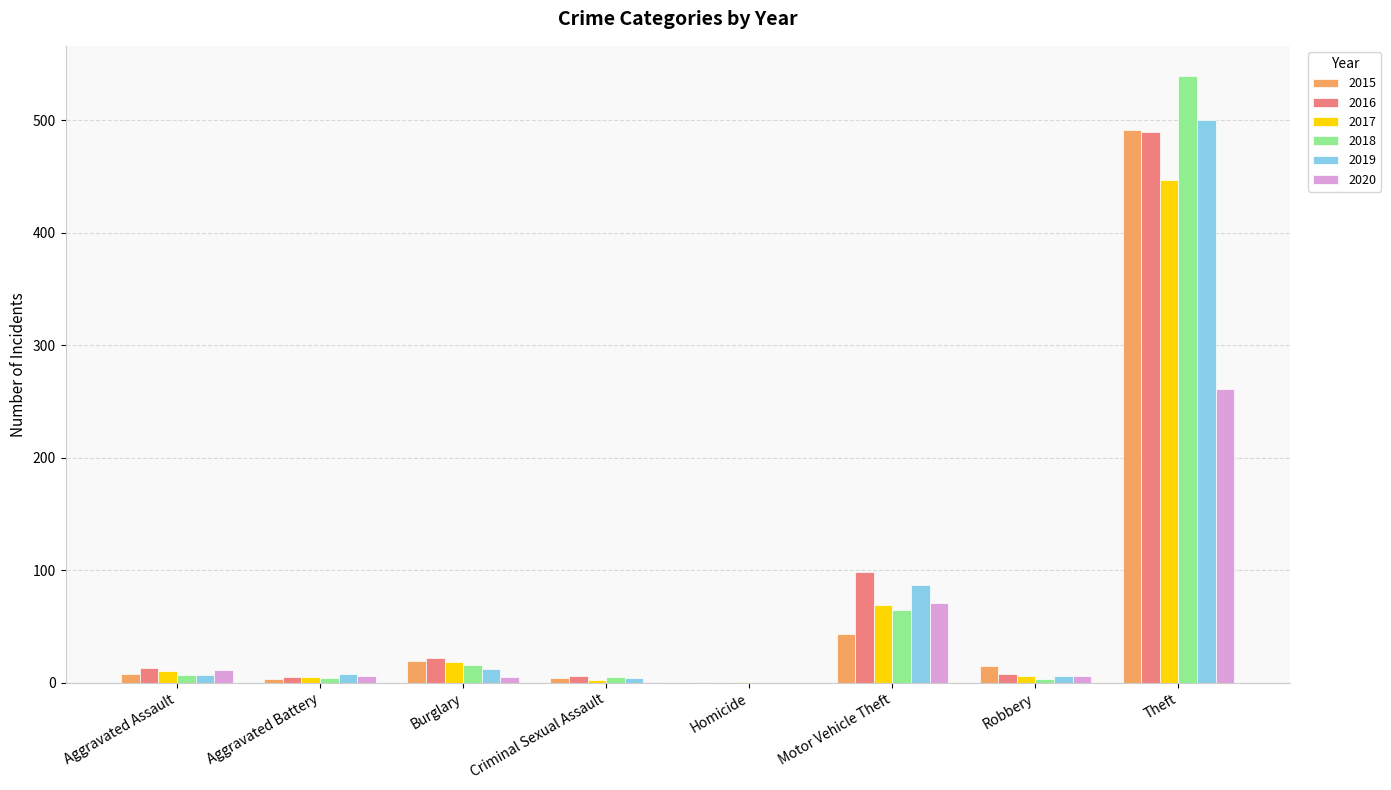

Which category has the highest value in the 2019 series?

Theft